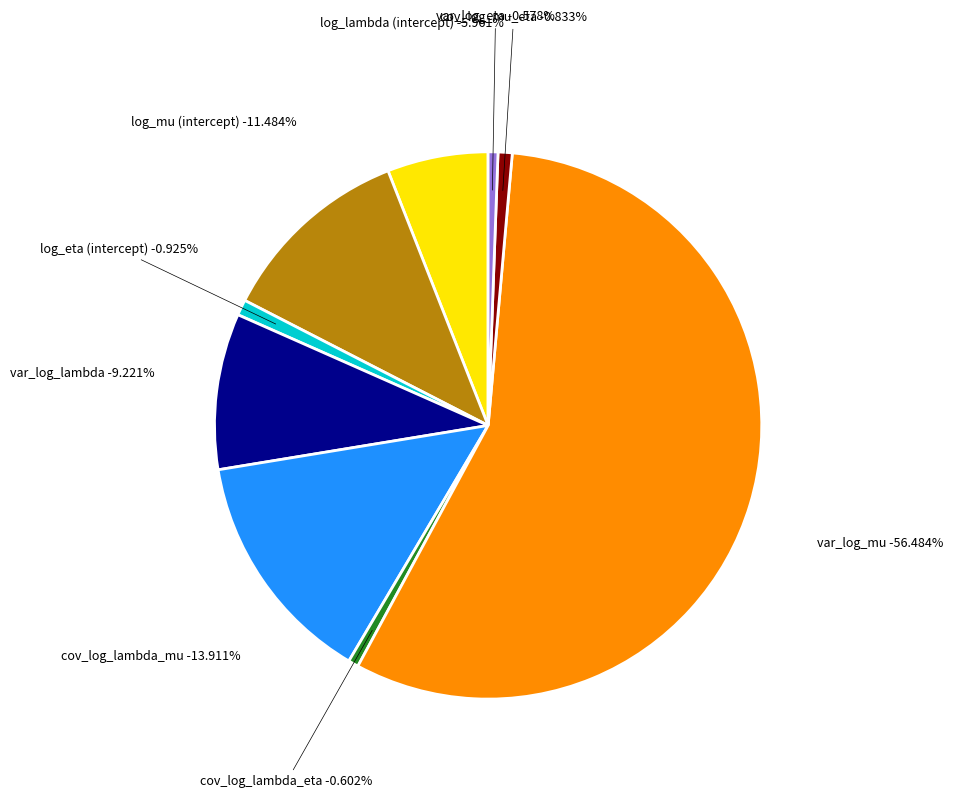

To the nearest percent, what percentage of the pie is cov_log_mu_eta?

1%